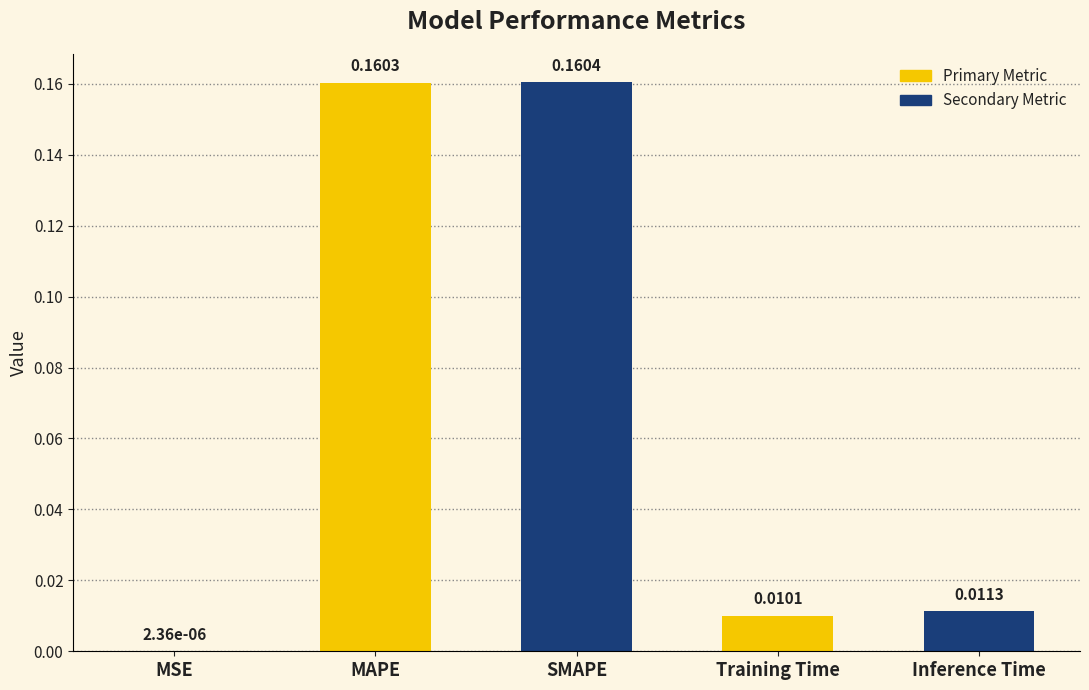

Which has a higher value, Inference Time or MAPE?

MAPE